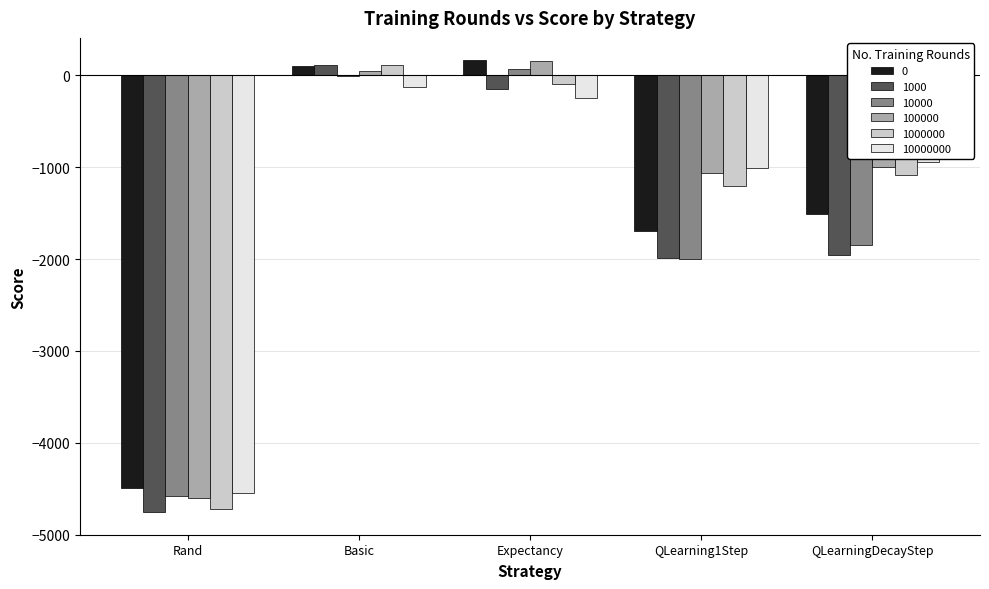

Reading left to right, transcribe all the data shown in this chart.

0: -4489.5	106.0	161.0	-1697.0	-1511.0
1000: -4754.5	110.0	-151.5	-1983.5	-1957.0
10000: -4579.5	-7.0	64.0	-1999.0	-1844.0
100000: -4601.5	51.0	156.0	-1061.0	-1000.0
1000000: -4718.0	113.0	-96.0	-1207.0	-1084.0
10000000: -4548.0	-131.5	-252.5	-1014.0	-941.0